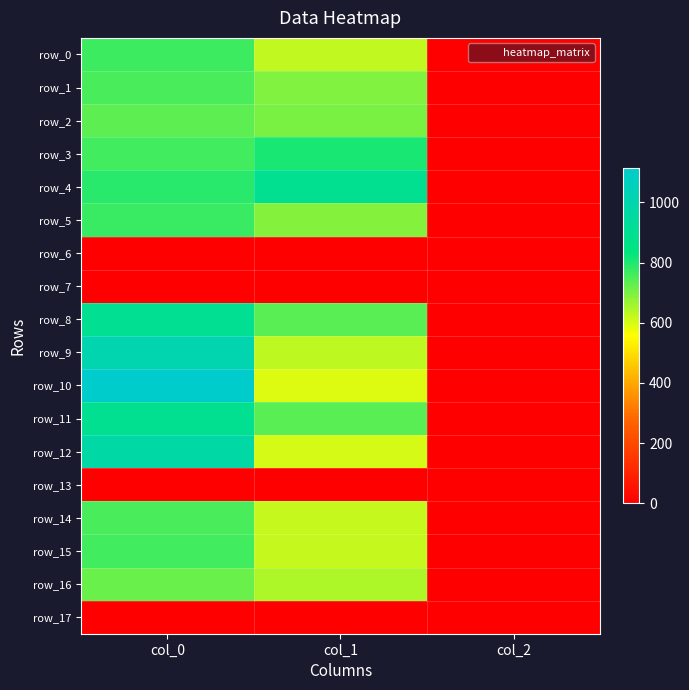

What is the greatest value displayed?

1113.3